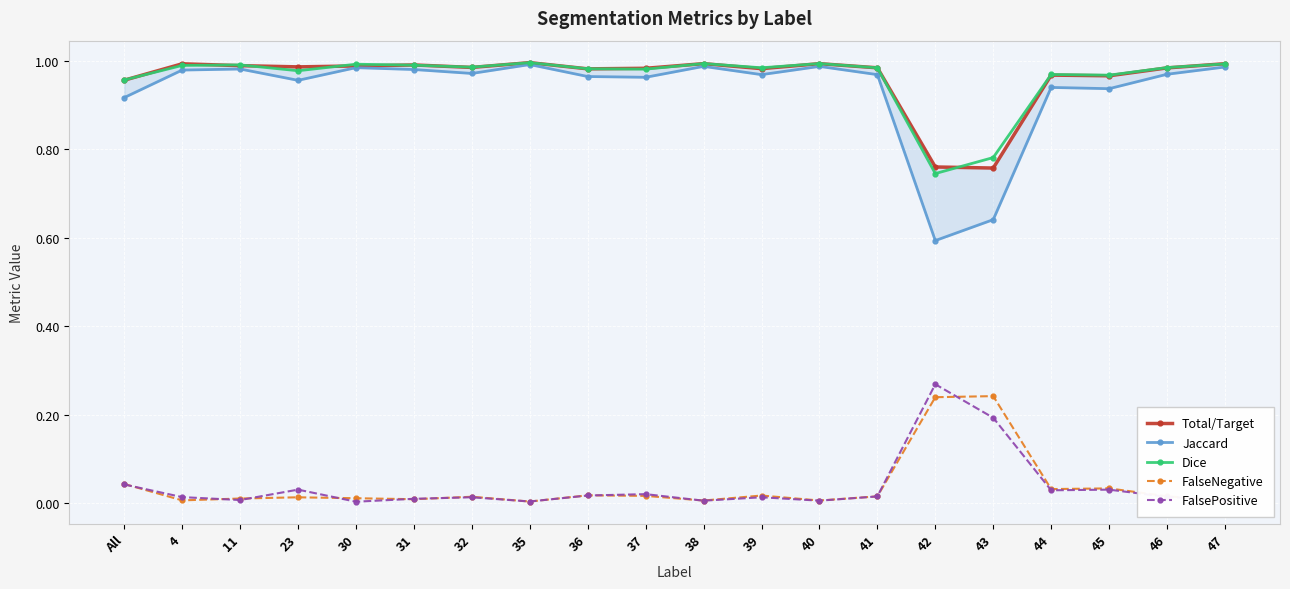

Reading left to right, extract all data points from this chart.

Total/Target: All=1.0	4=1.0	11=1.0	23=1.0	30=1.0	31=1.0	32=1.0	35=1.0	36=1.0	37=1.0	38=1.0	39=1.0	40=1.0	41=1.0	42=0.8	43=0.8	44=1.0	45=1.0	46=1.0	47=1.0
Jaccard: All=0.9	4=1.0	11=1.0	23=1.0	30=1.0	31=1.0	32=1.0	35=1.0	36=1.0	37=1.0	38=1.0	39=1.0	40=1.0	41=1.0	42=0.6	43=0.6	44=0.9	45=0.9	46=1.0	47=1.0
Dice: All=1.0	4=1.0	11=1.0	23=1.0	30=1.0	31=1.0	32=1.0	35=1.0	36=1.0	37=1.0	38=1.0	39=1.0	40=1.0	41=1.0	42=0.7	43=0.8	44=1.0	45=1.0	46=1.0	47=1.0
FalseNegative: All=0.0	4=0.0	11=0.0	23=0.0	30=0.0	31=0.0	32=0.0	35=0.0	36=0.0	37=0.0	38=0.0	39=0.0	40=0.0	41=0.0	42=0.2	43=0.2	44=0.0	45=0.0	46=0.0	47=0.0
FalsePositive: All=0.0	4=0.0	11=0.0	23=0.0	30=0.0	31=0.0	32=0.0	35=0.0	36=0.0	37=0.0	38=0.0	39=0.0	40=0.0	41=0.0	42=0.3	43=0.2	44=0.0	45=0.0	46=0.0	47=0.0